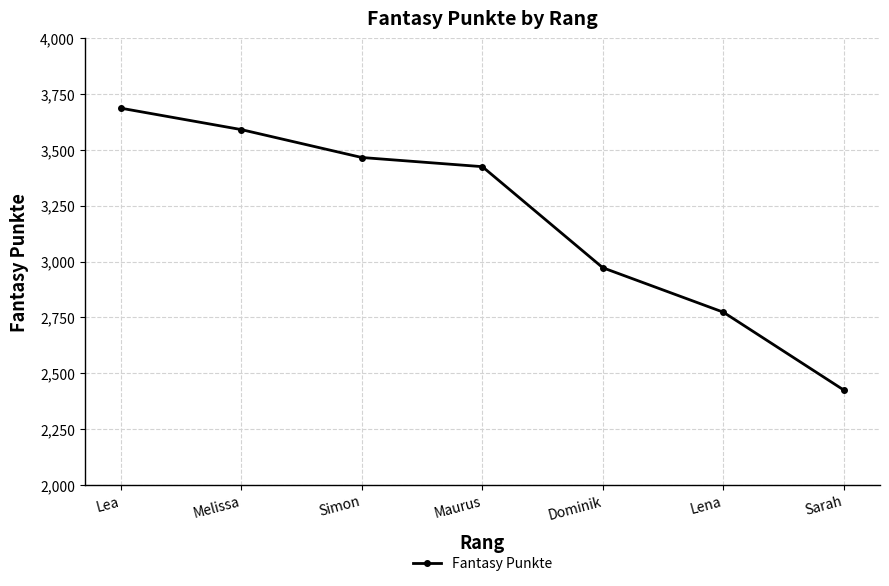

What position from the left is Dominik?

5